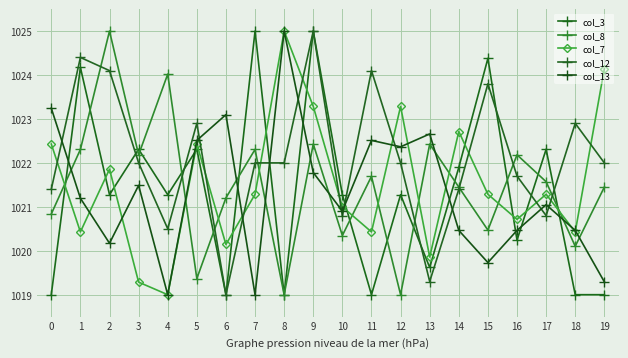

What is the approximate value of col_12 at 13?

1019.3